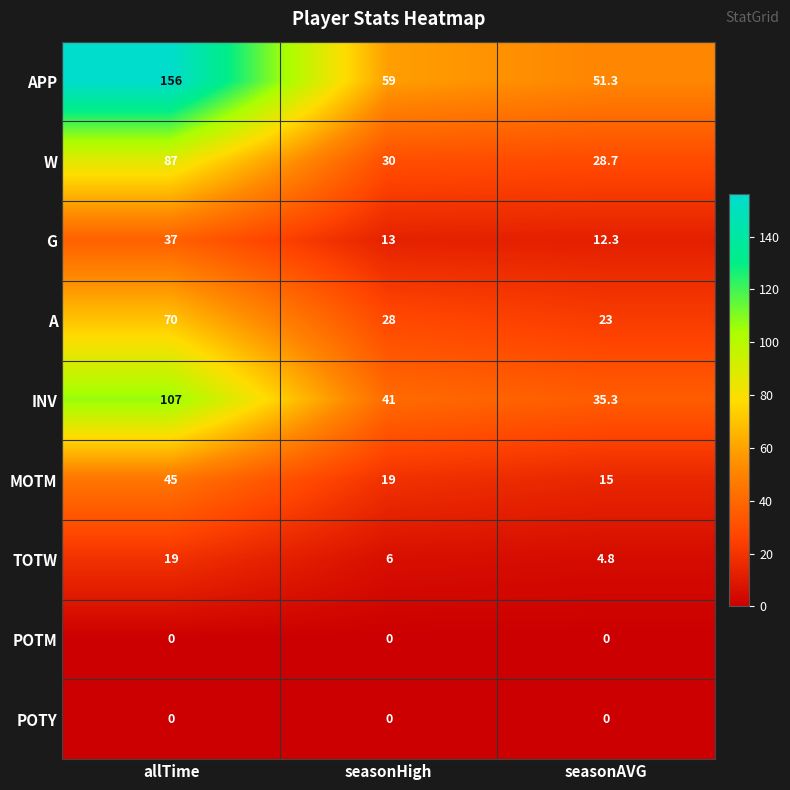

Read the INV value at seasonAVG.

35.3